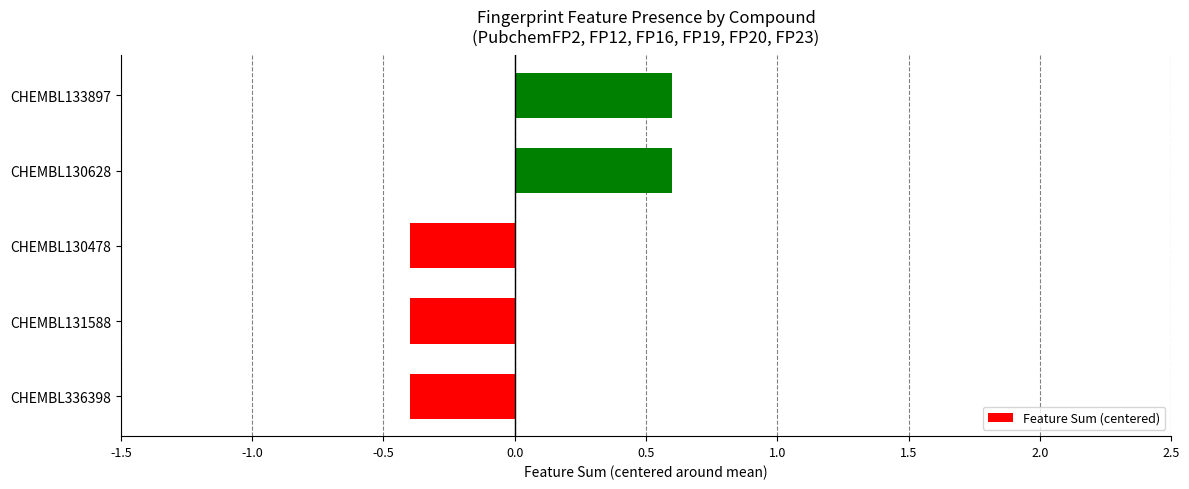

The chart shows a value of 0.6 at CHEMBL133897. True or false?

True